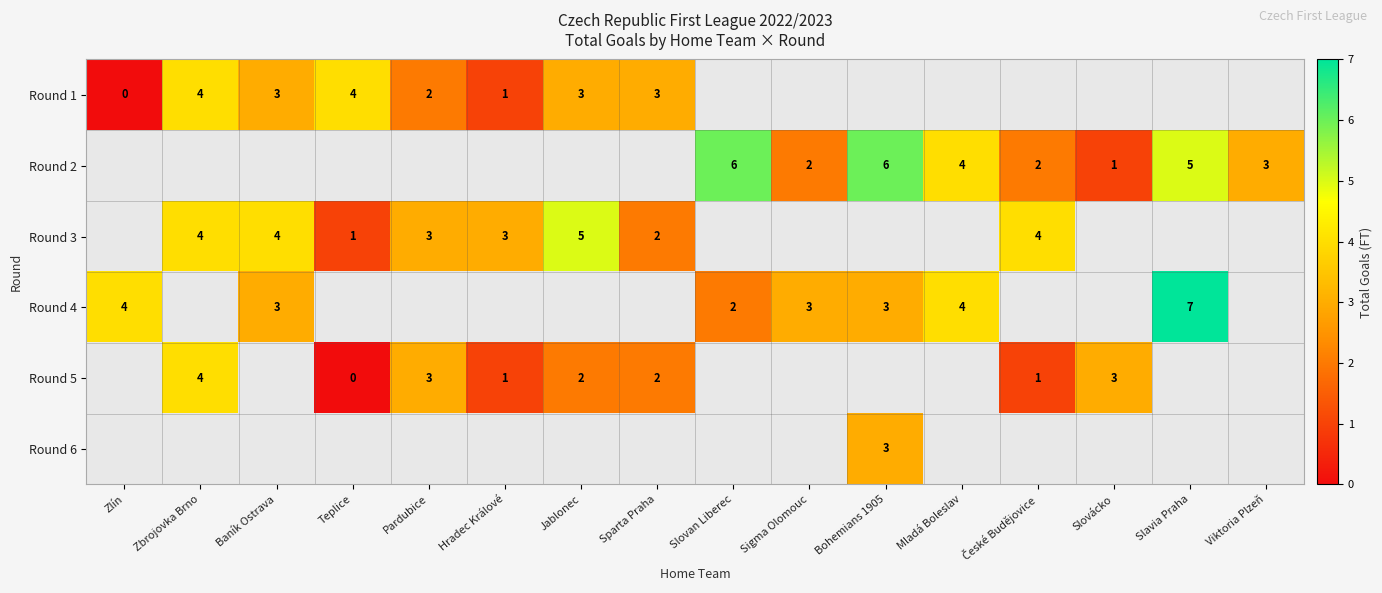

Which has a higher value, Teplice or Hradec Králové?

Teplice